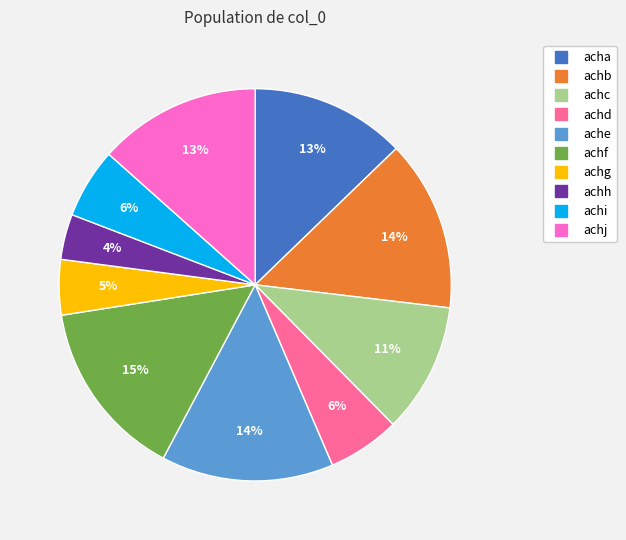

True or false: achi accounts for 1% of the total.

False